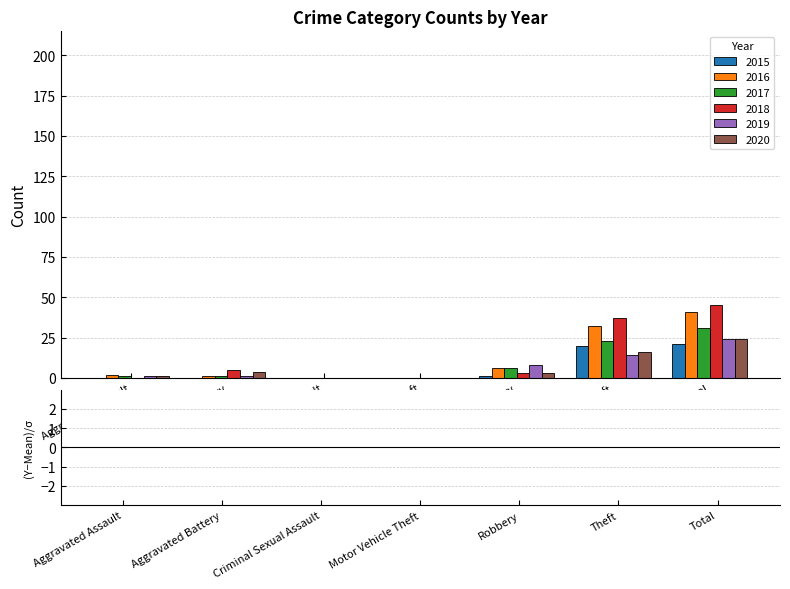

What are all the series names shown in the legend?

2015, 2016, 2017, 2018, 2019, 2020